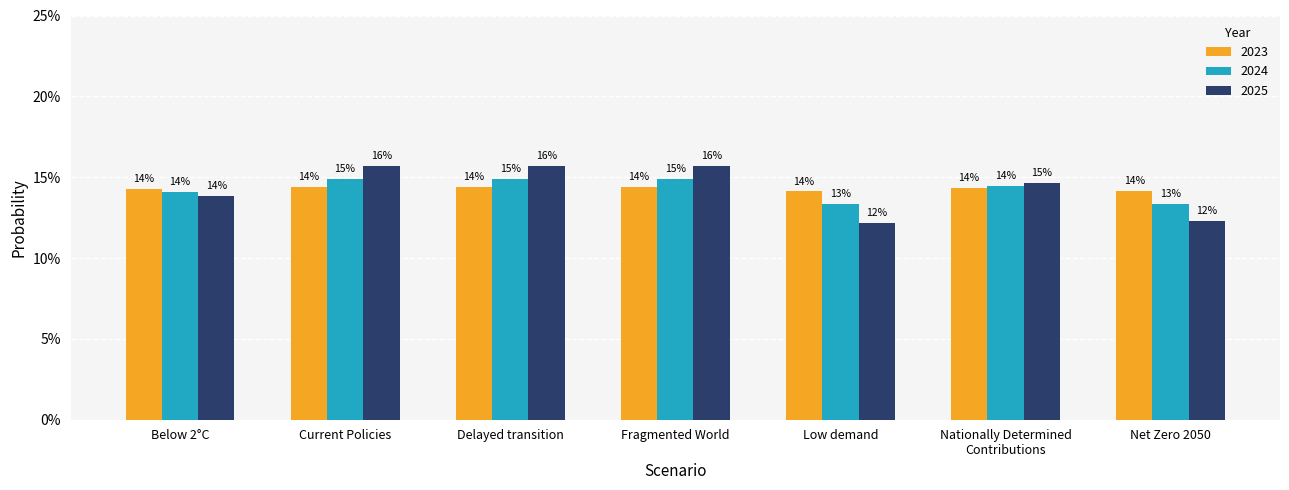

What position from the right is Net Zero 2050?

1